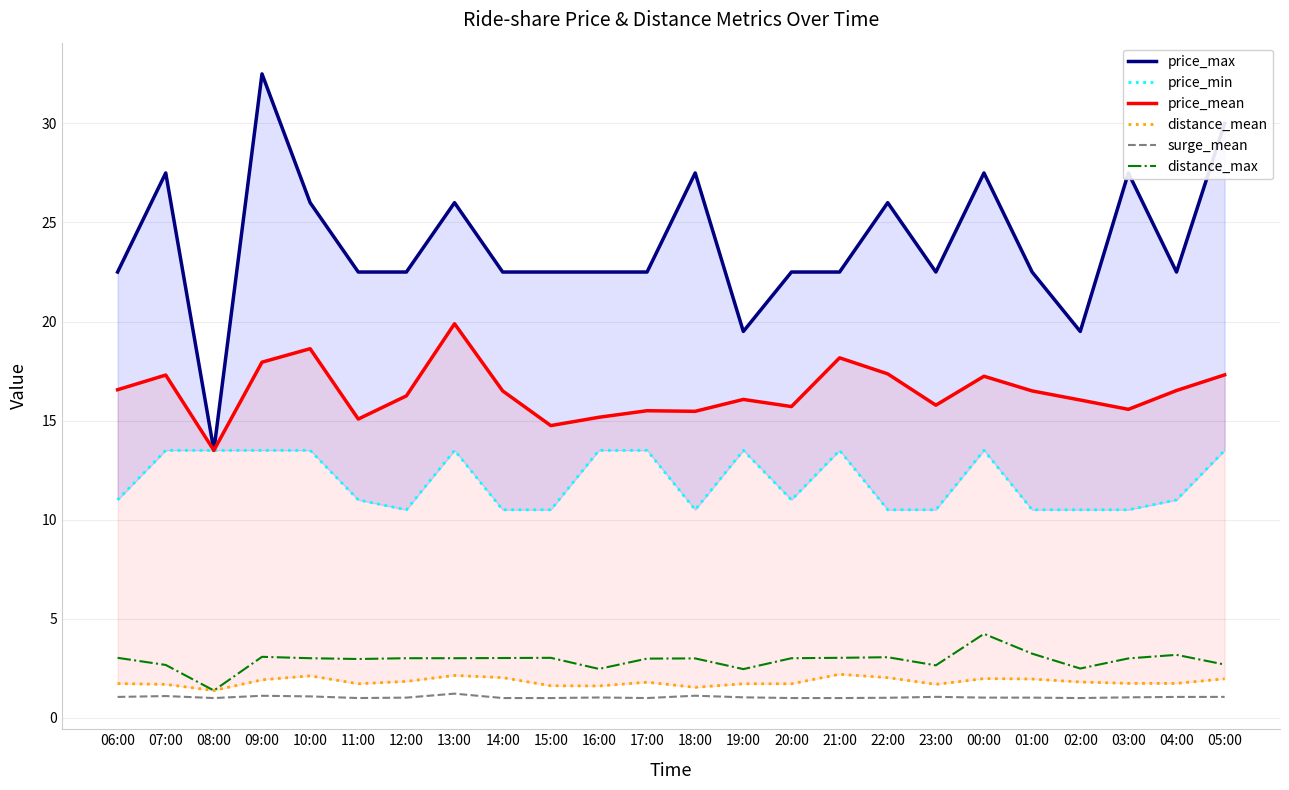

How many categories are shown in the chart?

24